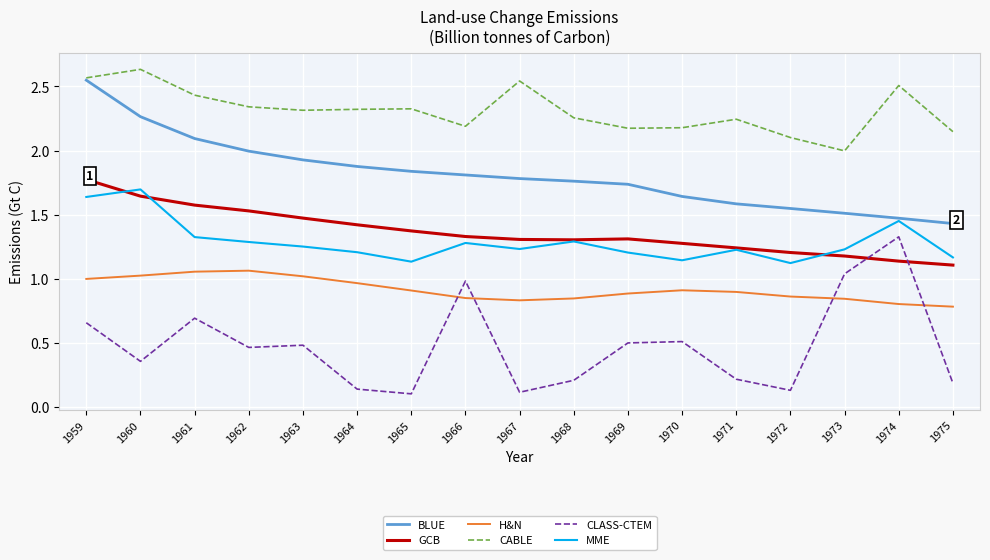

Which label corresponds to the largest value in the chart?

1960